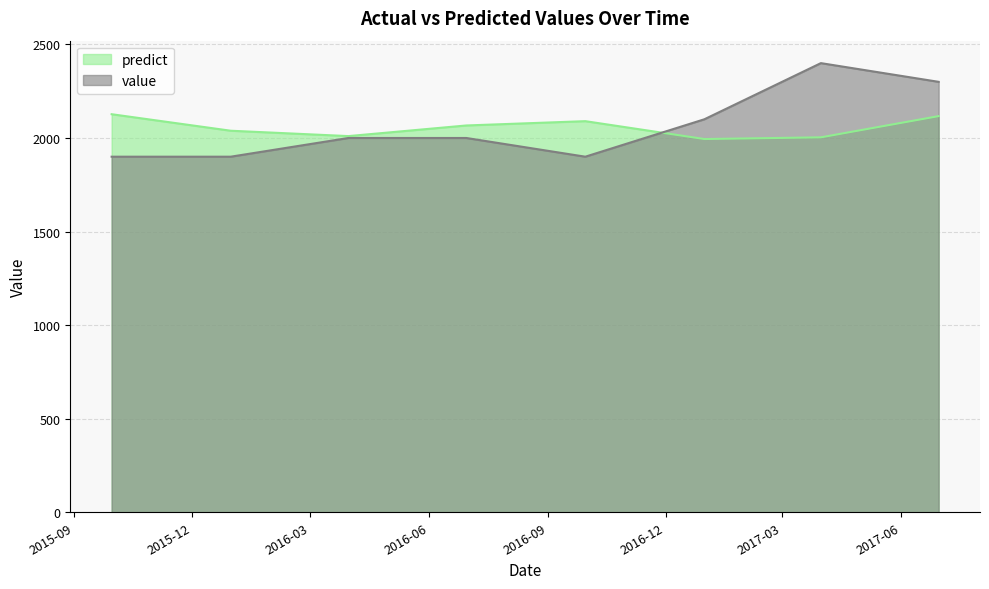

In predict, how many points are lower than both neighbors (excluding endpoints)?

2